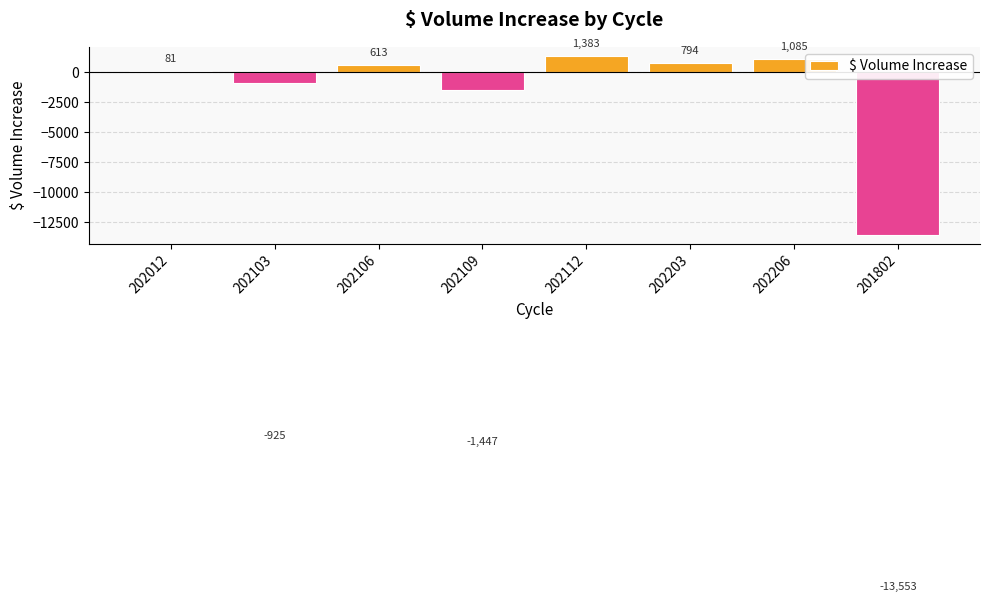

What is the difference between the maximum and second lowest values?

2830.0